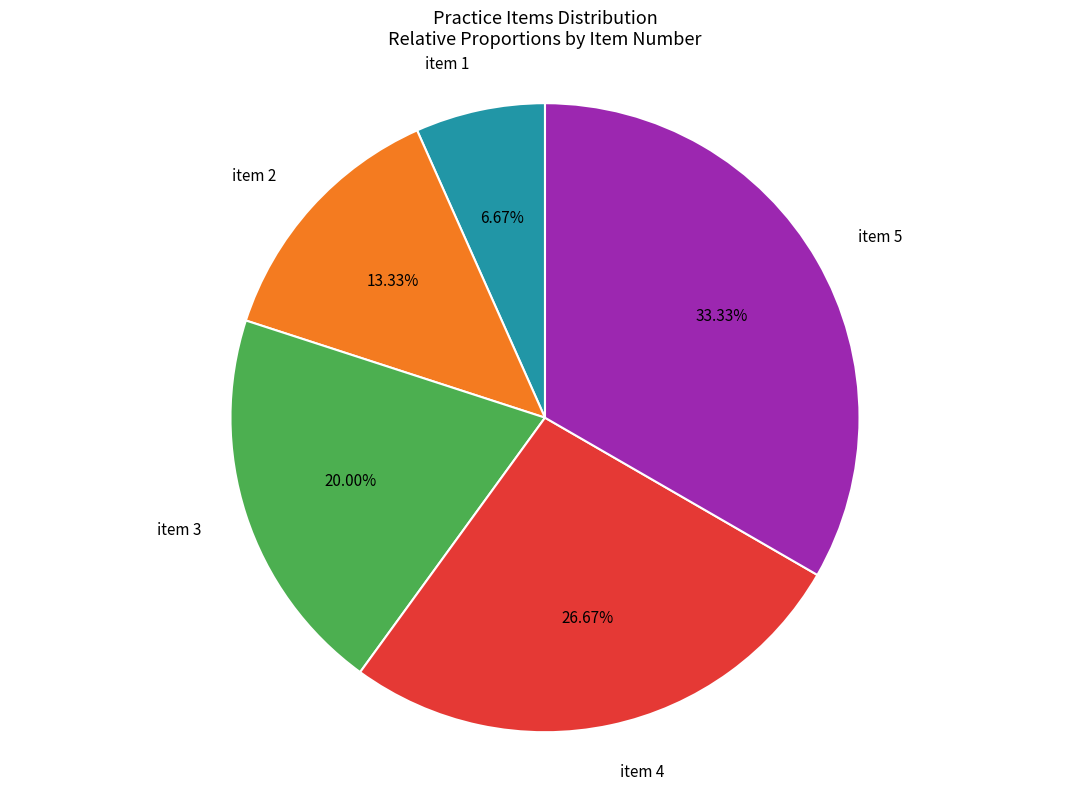

To the nearest percent, what portion does item 4 represent?

27%